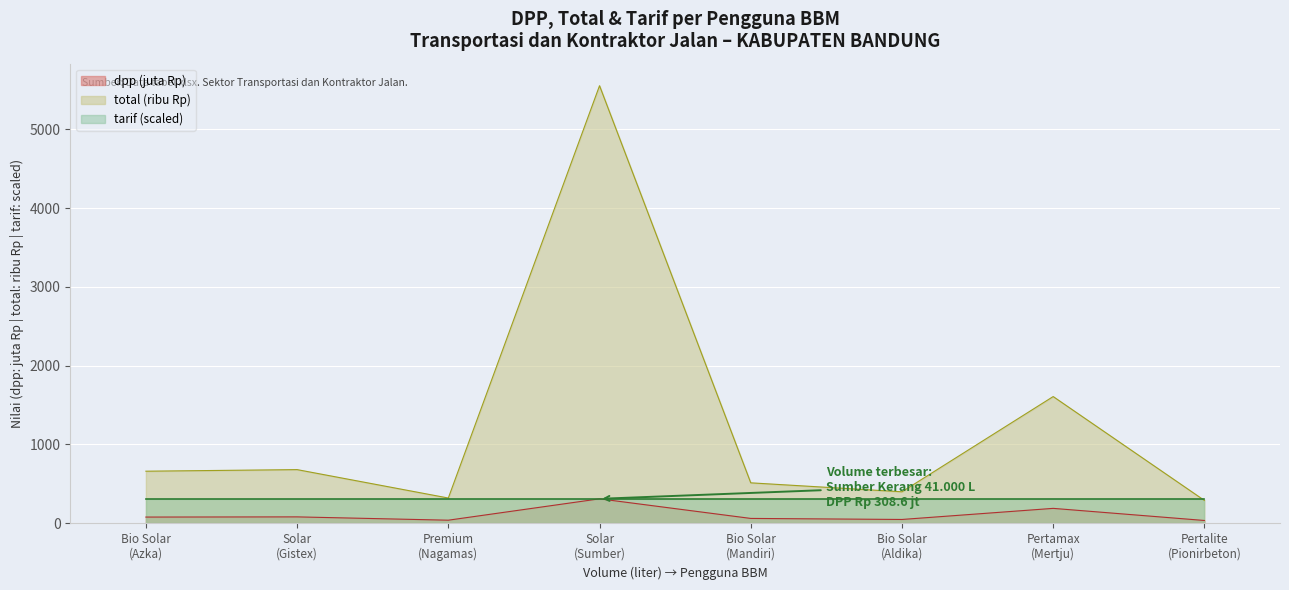

The value of dpp at Pertamax
(Mertju) is 187.4. True or false?

True